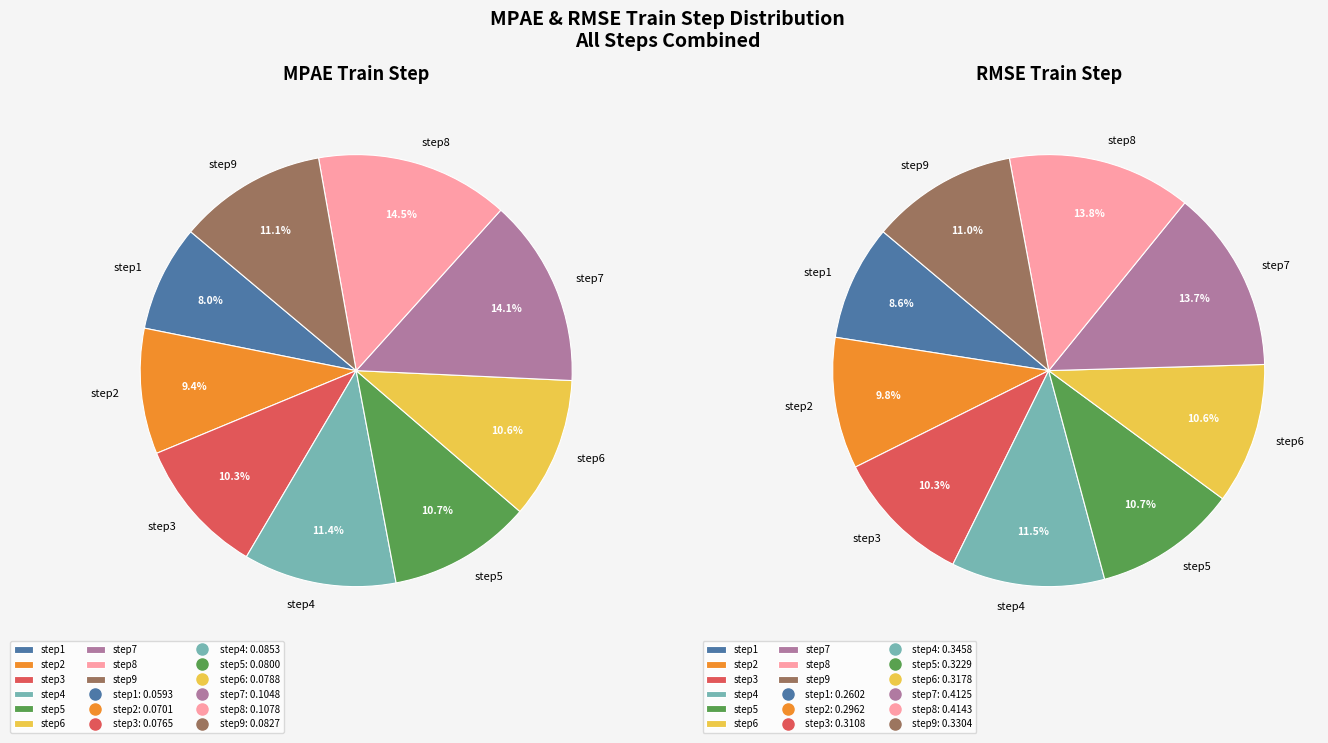

Do step3 and step9 together represent more than half of the pie?

No